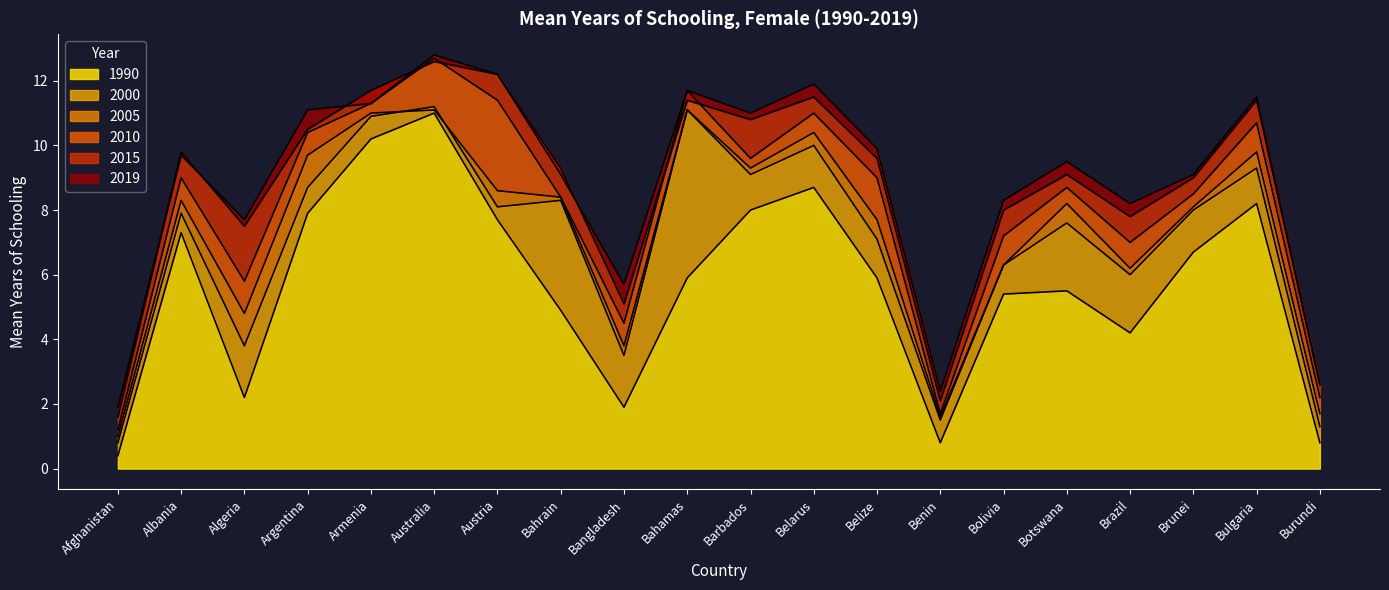

Reading left to right, what are all the values shown in this chart?

1990: Afghanistan=0.4	Albania=7.3	Algeria=2.2	Argentina=7.9	Armenia=10.2	Australia=11.0	Austria=7.7	Bahrain=4.9	Bangladesh=1.9	Bahamas=5.9	Barbados=8.0	Belarus=8.7	Belize=5.9	Benin=0.8	Bolivia=5.4	Botswana=5.5	Brazil=4.2	Brunei=6.7	Bulgaria=8.2	Burundi=0.8
2000: Afghanistan=0.8	Albania=7.9	Algeria=3.8	Argentina=8.7	Armenia=10.9	Australia=11.2	Austria=8.1	Bahrain=8.3	Bangladesh=3.5	Bahamas=11.1	Barbados=9.1	Belarus=10.0	Belize=7.1	Benin=1.5	Bolivia=6.3	Botswana=7.6	Brazil=6.0	Brunei=8.0	Bulgaria=9.3	Burundi=1.3
2005: Afghanistan=1.0	Albania=8.3	Algeria=4.8	Argentina=9.7	Armenia=11.0	Australia=11.1	Austria=8.6	Bahrain=8.4	Bangladesh=3.8	Bahamas=11.1	Barbados=9.3	Belarus=10.4	Belize=7.7	Benin=1.6	Bolivia=6.3	Botswana=8.2	Brazil=6.2	Brunei=8.1	Bulgaria=9.8	Burundi=1.7
2010: Afghanistan=1.2	Albania=9.0	Algeria=5.8	Argentina=10.4	Armenia=11.3	Australia=12.7	Austria=11.4	Bahrain=8.4	Bangladesh=4.5	Bahamas=11.7	Barbados=9.6	Belarus=11.0	Belize=9.0	Benin=1.7	Bolivia=7.2	Botswana=8.7	Brazil=7.0	Brunei=8.5	Bulgaria=10.7	Burundi=2.2
2015: Afghanistan=1.6	Albania=9.8	Algeria=7.5	Argentina=10.5	Armenia=11.7	Australia=12.6	Austria=12.2	Bahrain=9.3	Bangladesh=5.1	Bahamas=11.4	Barbados=10.8	Belarus=11.5	Belize=9.6	Benin=2.1	Bolivia=8.0	Botswana=9.1	Brazil=7.8	Brunei=9.0	Bulgaria=11.4	Burundi=2.6
2019: Afghanistan=1.9	Albania=9.7	Algeria=7.7	Argentina=11.1	Armenia=11.3	Australia=12.8	Austria=12.2	Bahrain=9.1	Bangladesh=5.7	Bahamas=11.7	Barbados=11.0	Belarus=11.9	Belize=9.9	Benin=2.4	Bolivia=8.3	Botswana=9.5	Brazil=8.2	Brunei=9.1	Bulgaria=11.5	Burundi=2.6